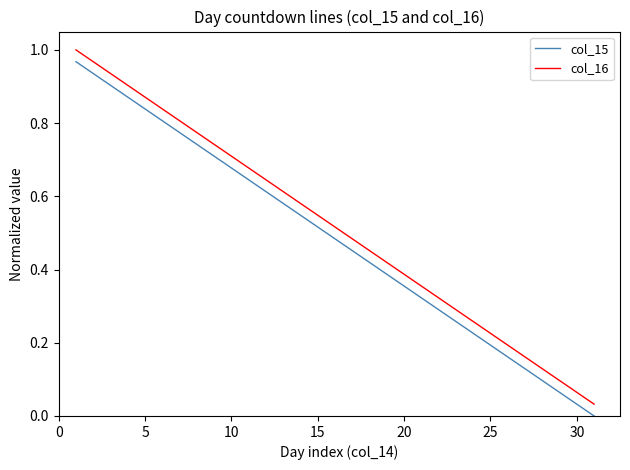

True or false: col_16 and col_15 intersect in this chart.

False